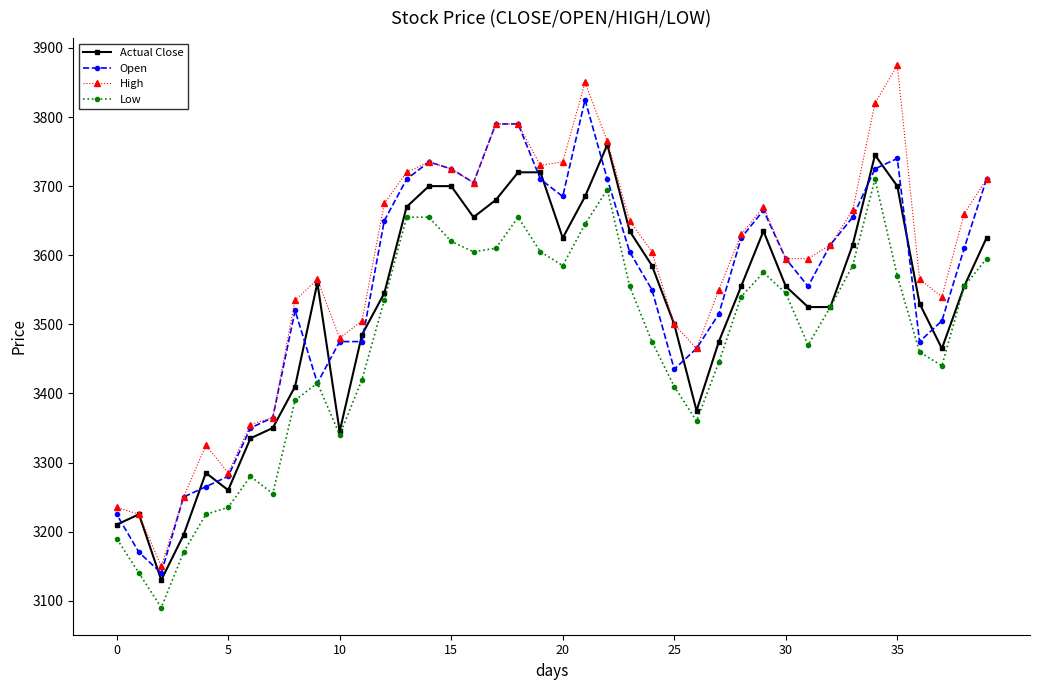

At how many categories does at least one series exceed 3159?

39